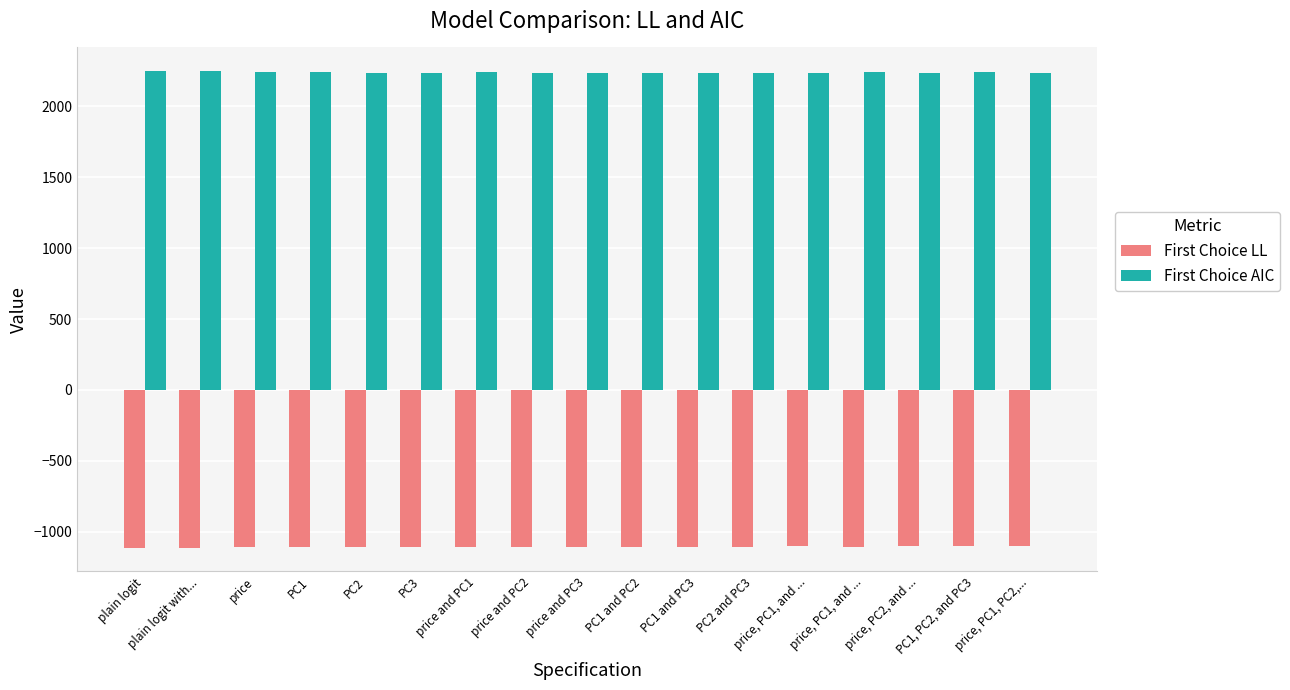

List the series in order of their peak value, lowest first.

First Choice LL, First Choice AIC